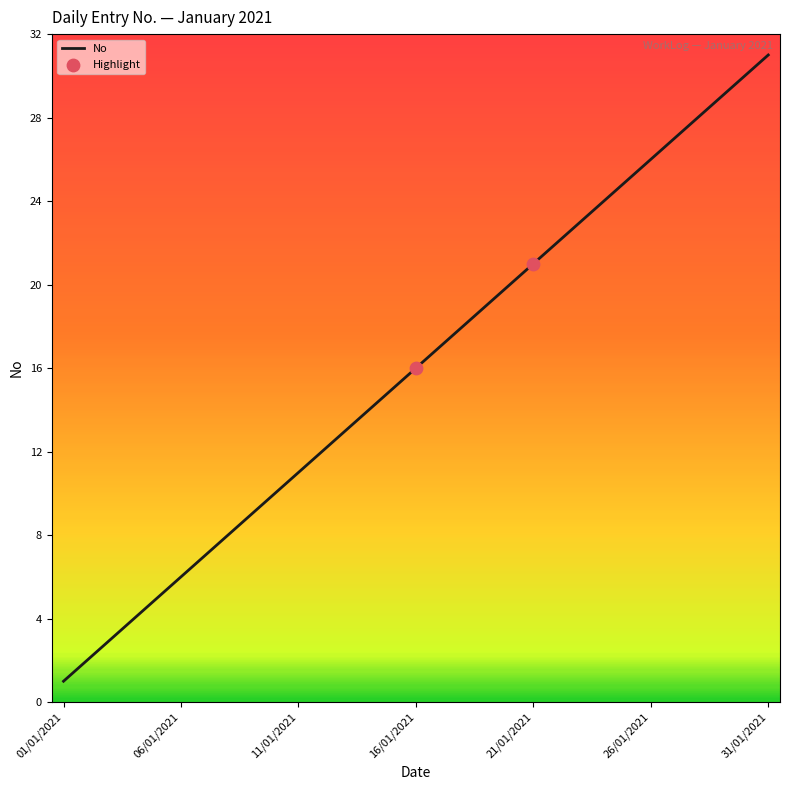

What is the difference between the maximum and minimum values?

30